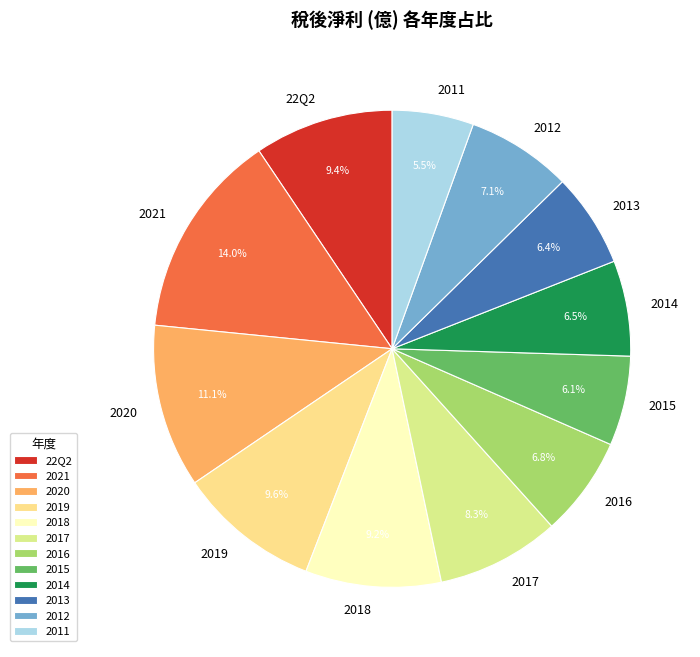

What is the ratio of the value at 2012 to the value at 22Q2?

0.8